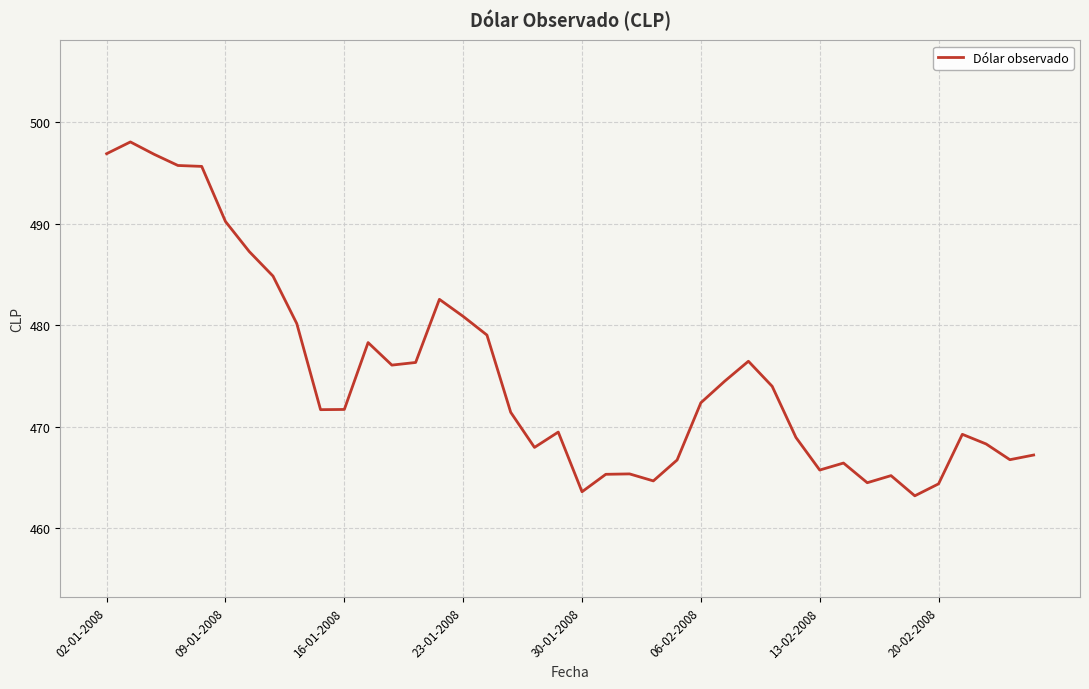

What is the greatest value displayed?

498.1